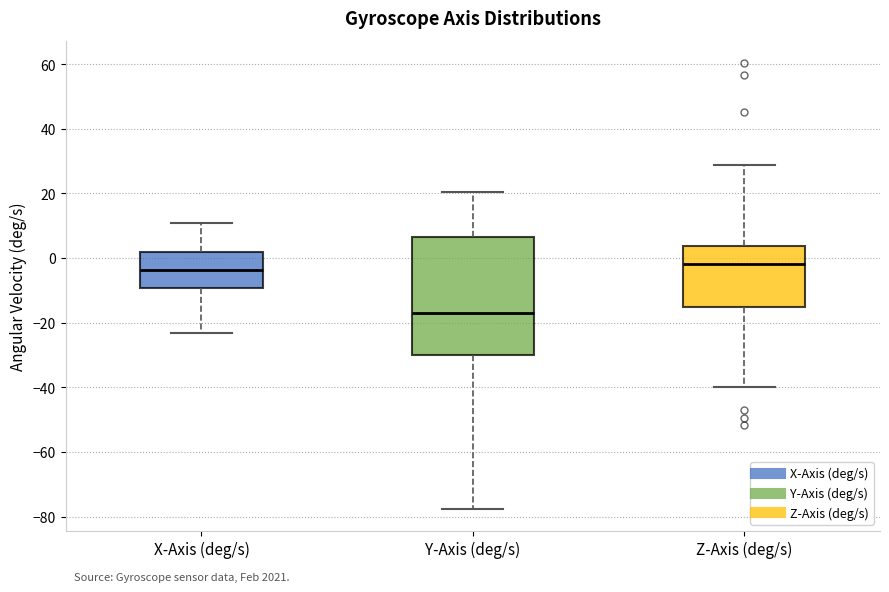

Where is the upper edge of the box for Z-Axis (deg/s) on the y-axis? The values are not printed on the chart, so give them approximately, as read against the axis.

4